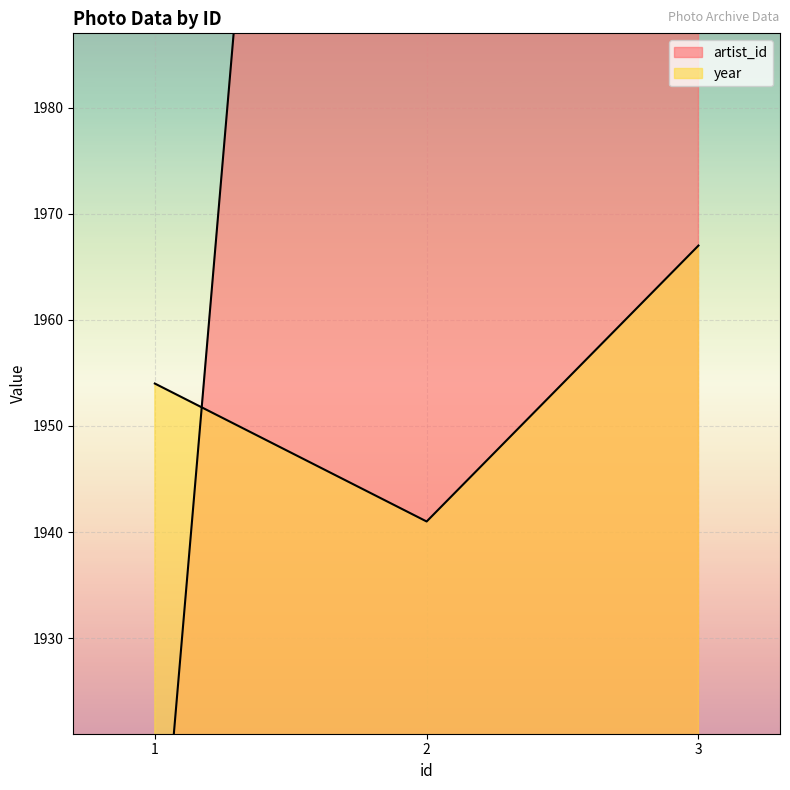

At 3, list the series in order from smallest to largest.

year, artist_id